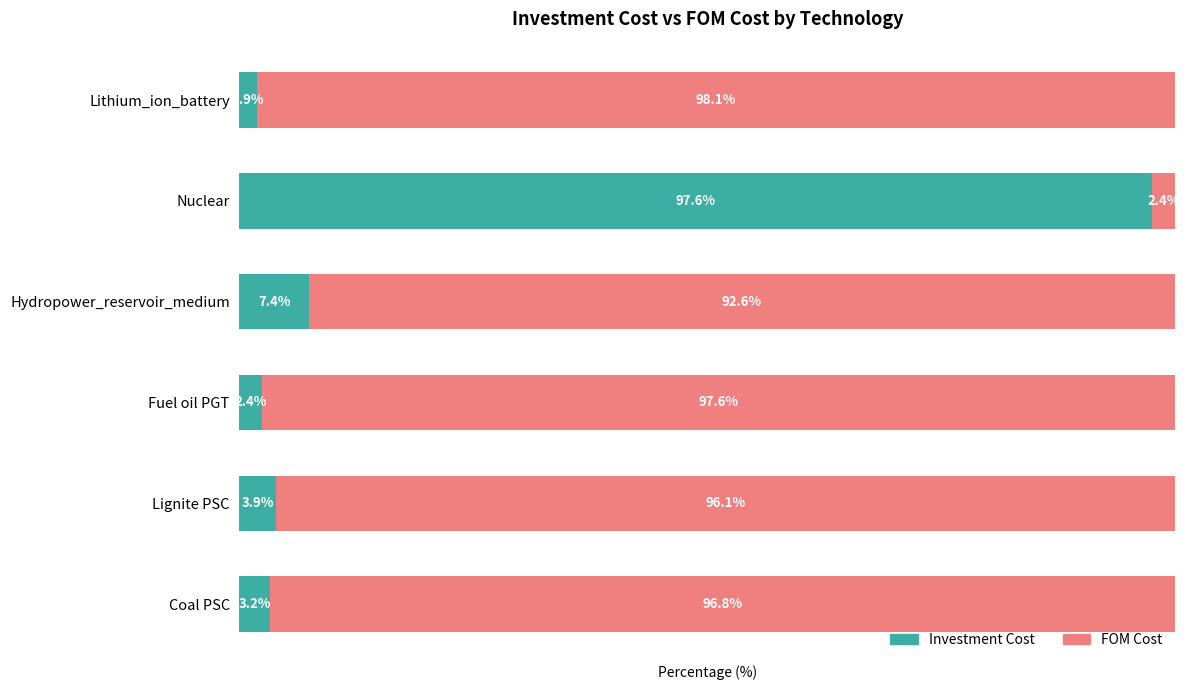

Where is Investment Cost nearest to the value 49?

Hydropower_reservoir_medium